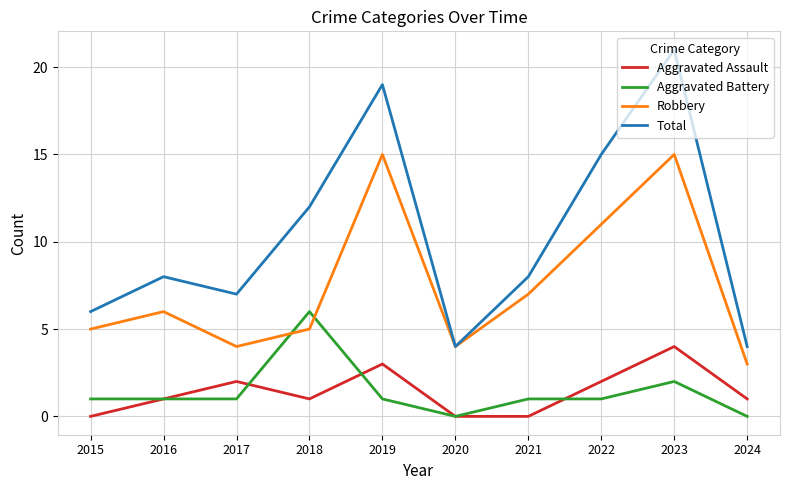

At how many categories does at least one series exceed 9?

4